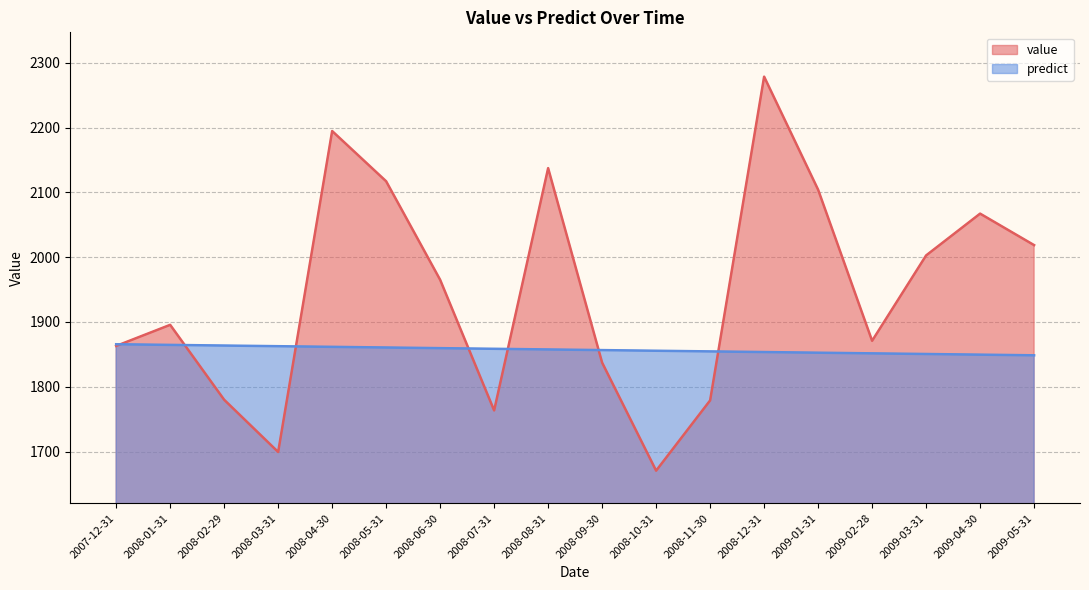

What is the sum of all value values?

35044.6